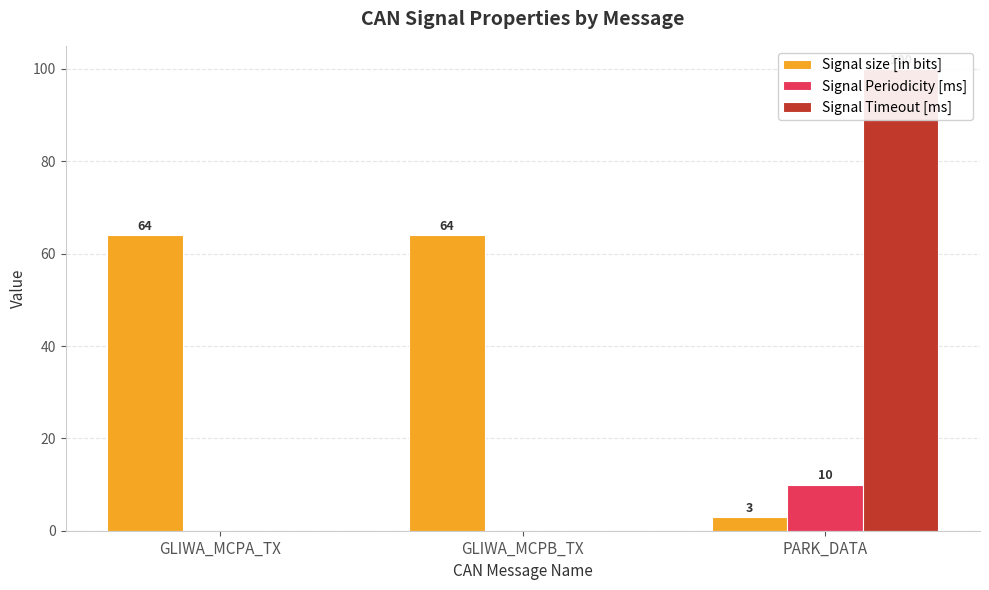

At which category does the chart reach its minimum across all series?

GLIWA_MCPA_TX